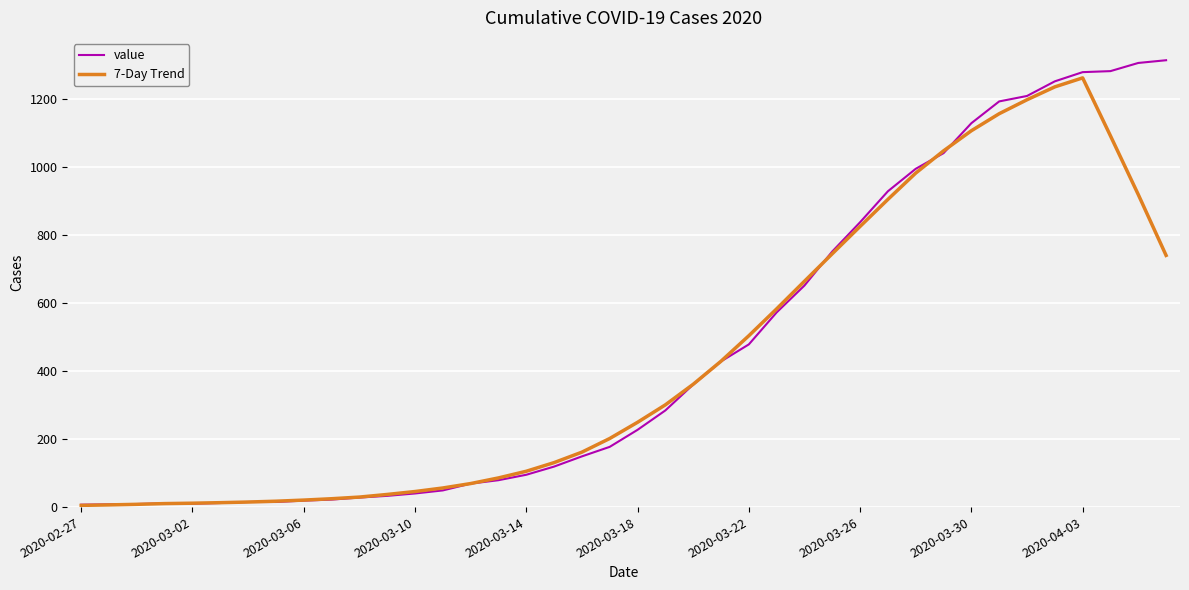

Which series has the largest total across all categories?

value